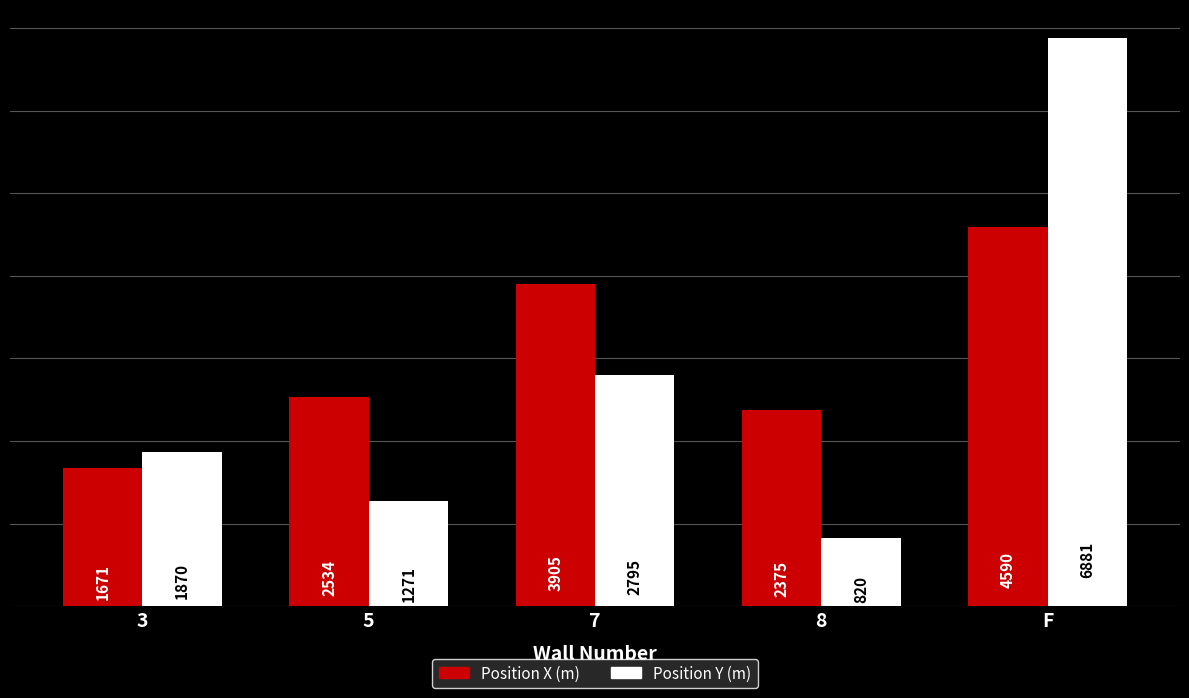

How many data points does each series have?

5